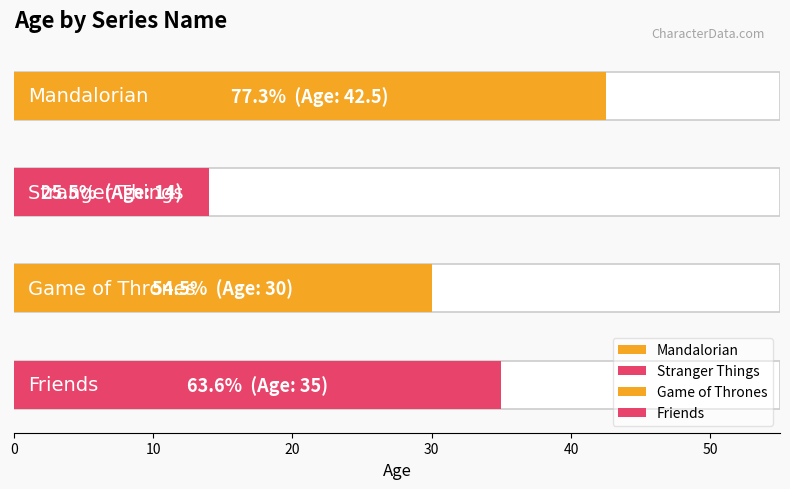

How many values are below 35?

2